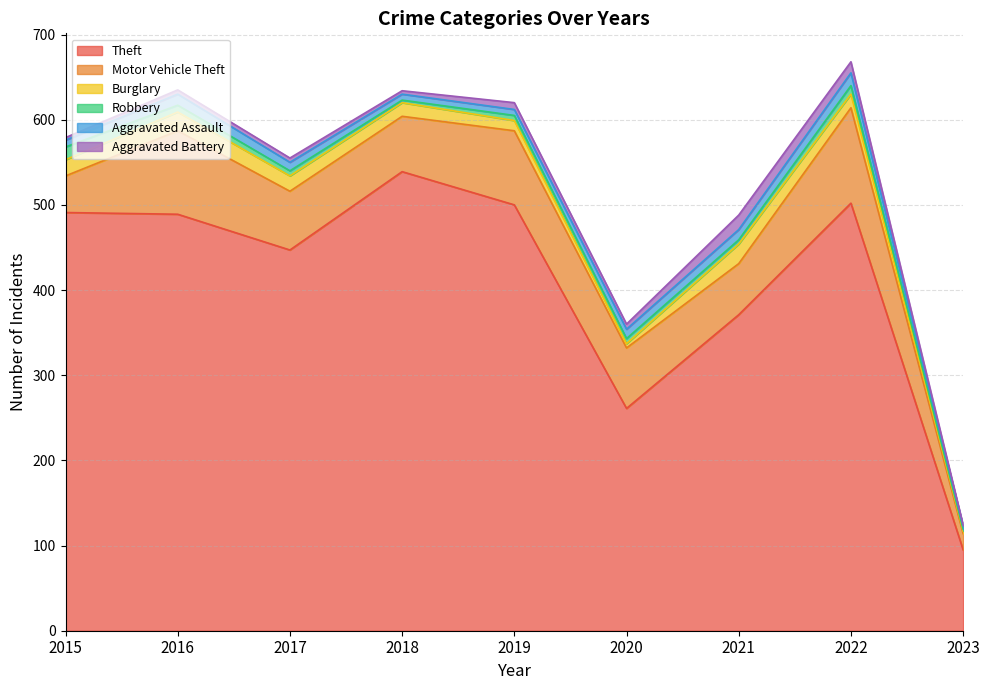

At which category is the sum across all series the highest?

2022